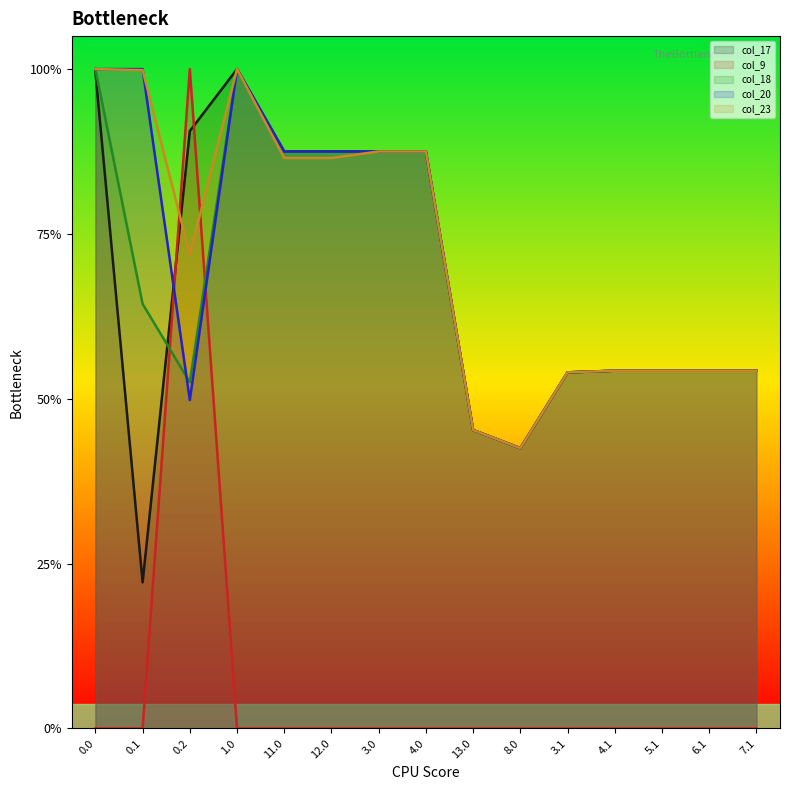

Between 3.0 and 4.0, which series saw the biggest shift?

col_17